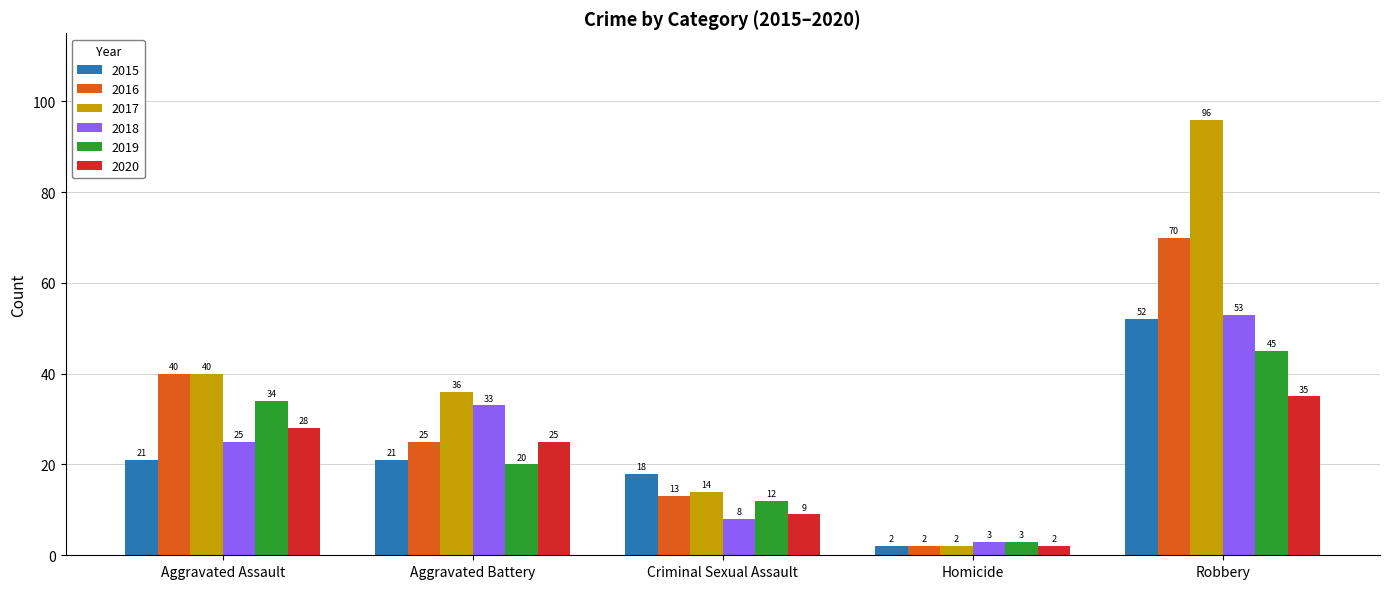

Count the number of data series in this chart.

6